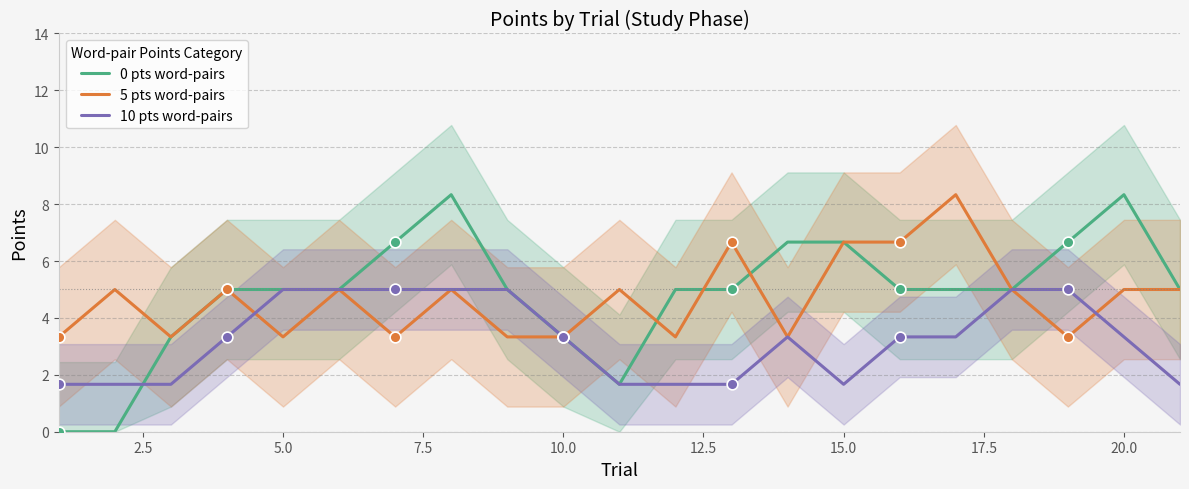

At how many categories does at least one series exceed 7?

3